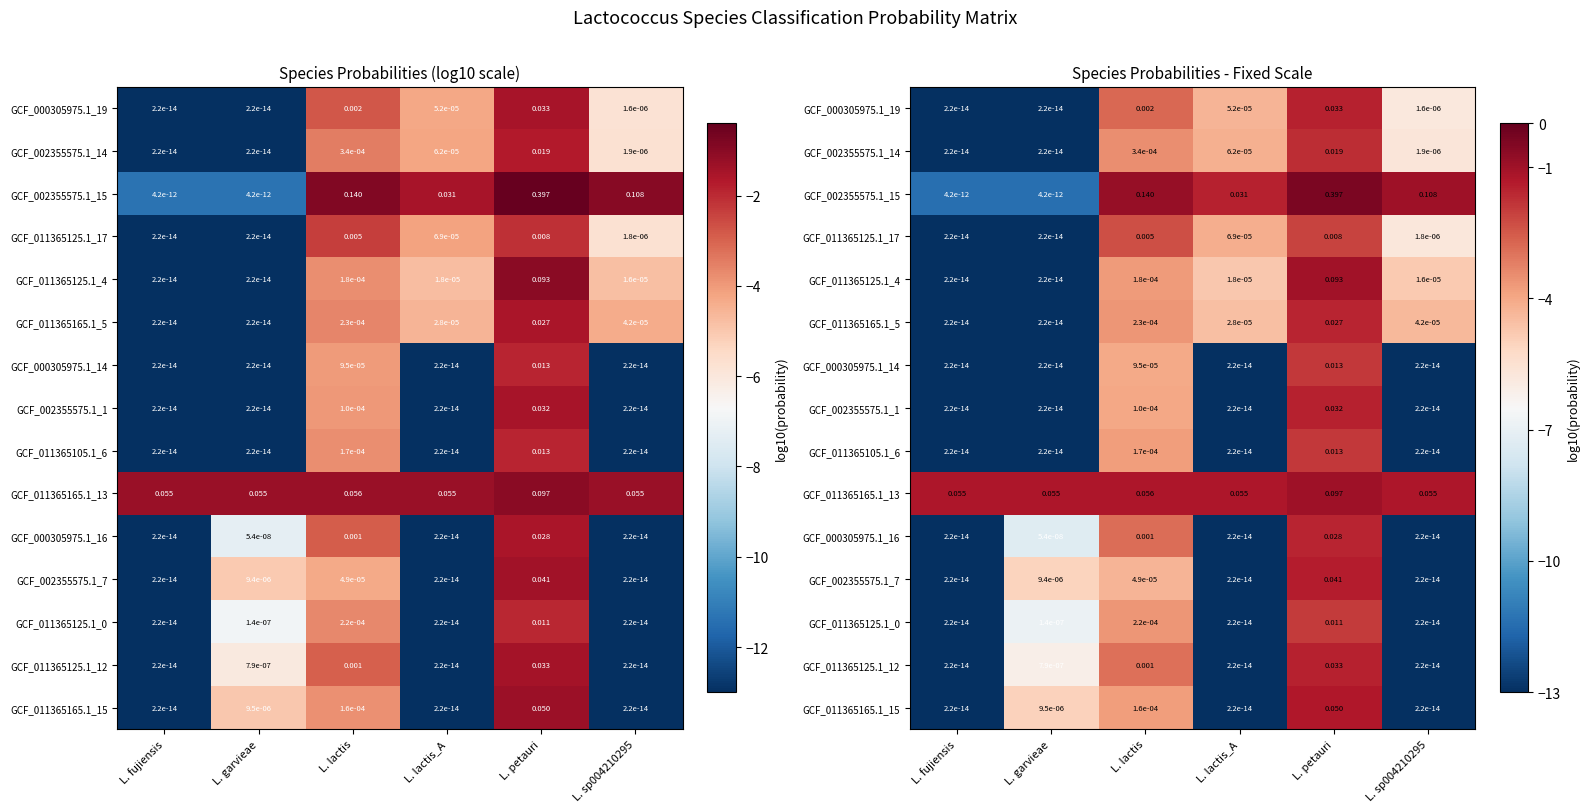

What is the difference between the second highest and second lowest values in the GCF_002355575.1_7 series?

8.7